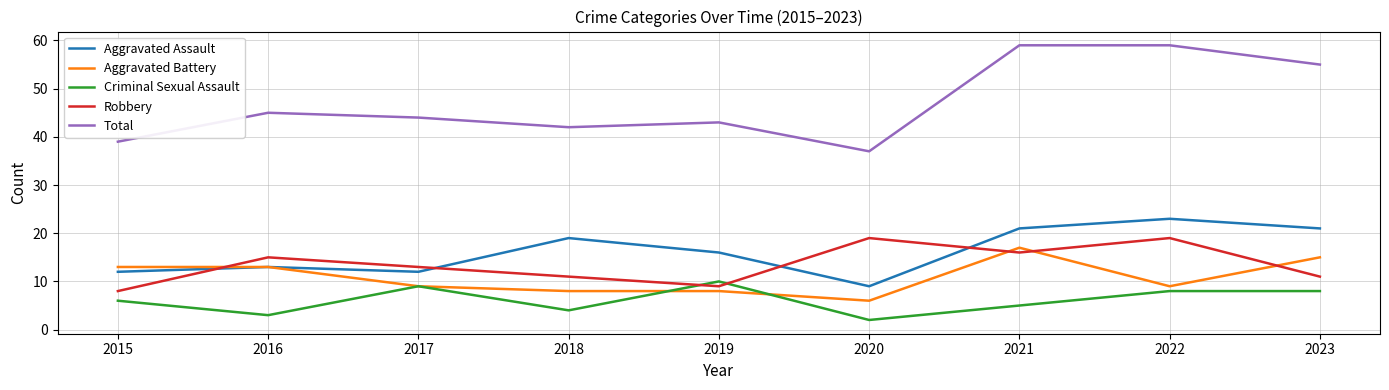

Which series has the widest spread of values?

Total